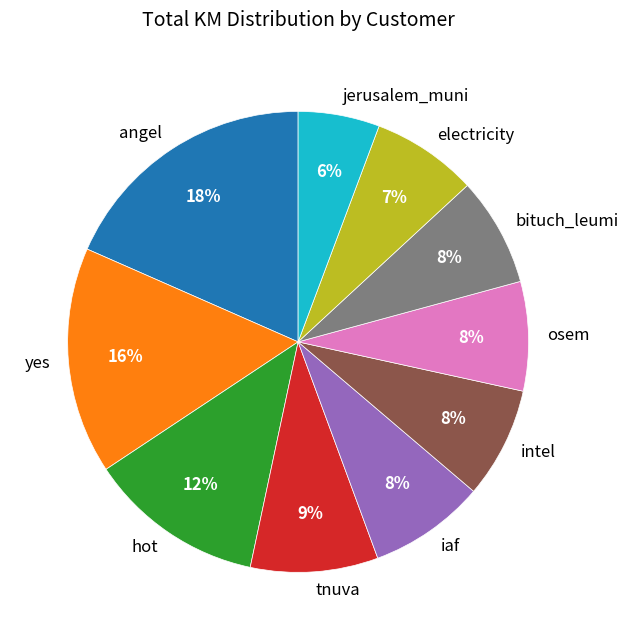

Approximately how many times larger is the value at osem compared to jerusalem_muni?

1.3